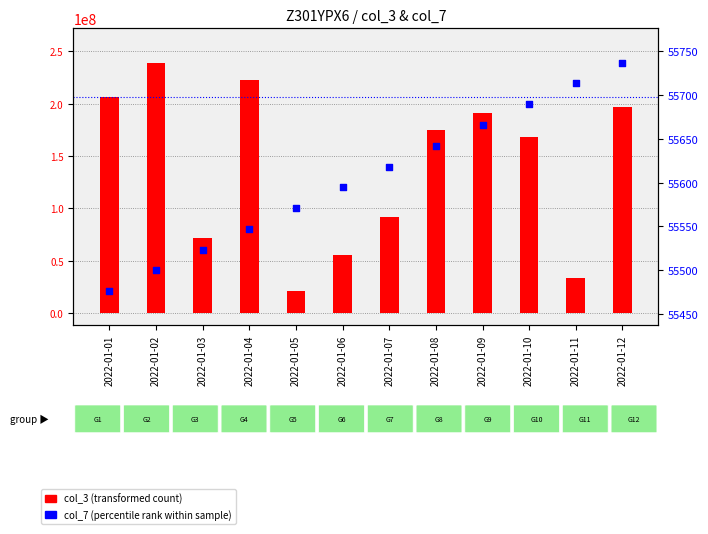

Which series has the largest total across all categories?

col_3 (transformed count)